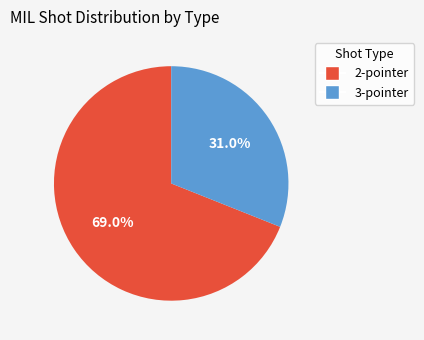

Does 3-pointer represent more than half of the total?

No